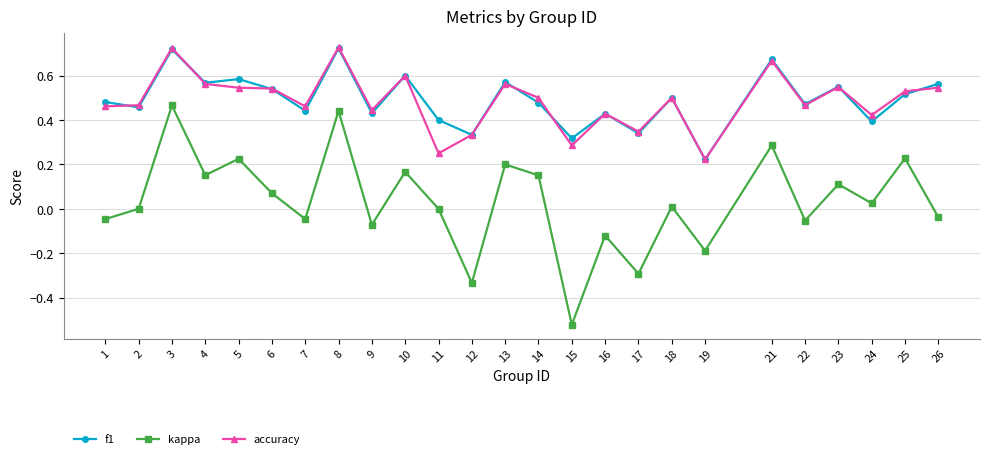

At which category does kappa reach its first local valley?

4